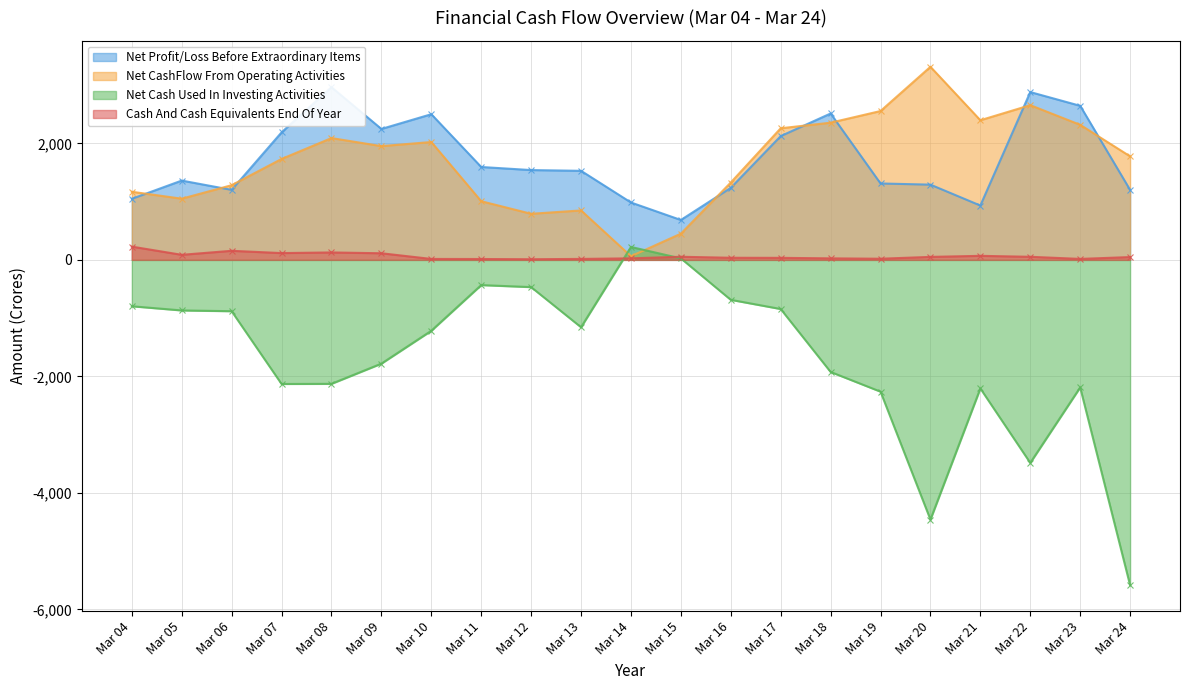

Where do Cash And Cash Equivalents End Of Year and Net Cash Used In Investing Activities first cross each other?

Mar 13 and Mar 14